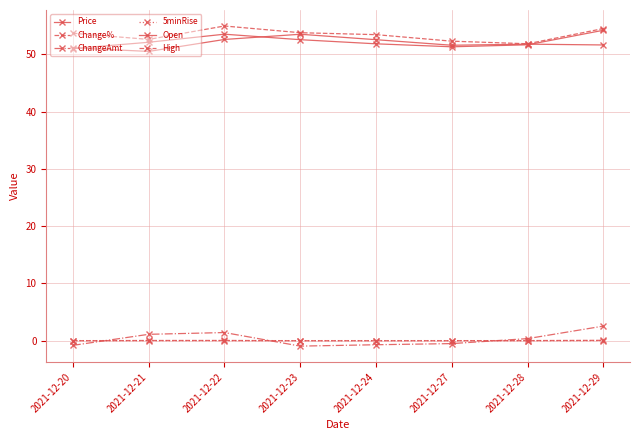

How many data points in Change% are above 0?

4